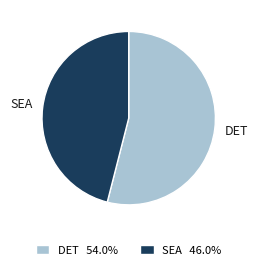

Is there a majority slice in this chart?

Yes